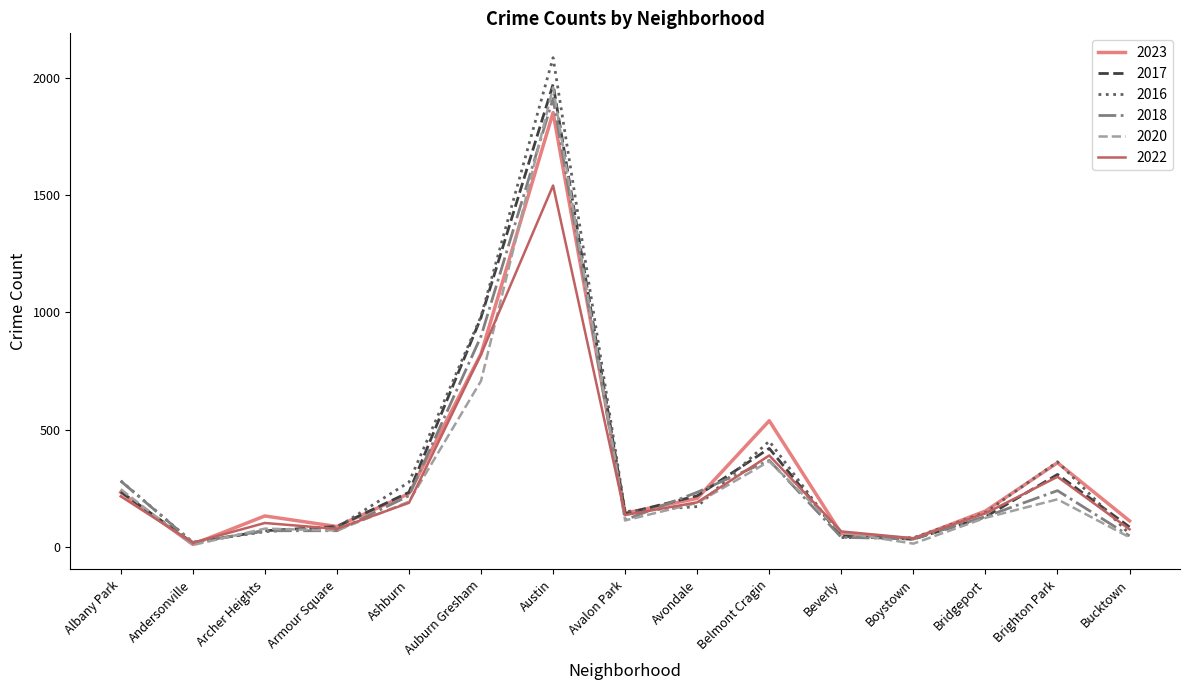

What is the sum of all 2017 values?

4972